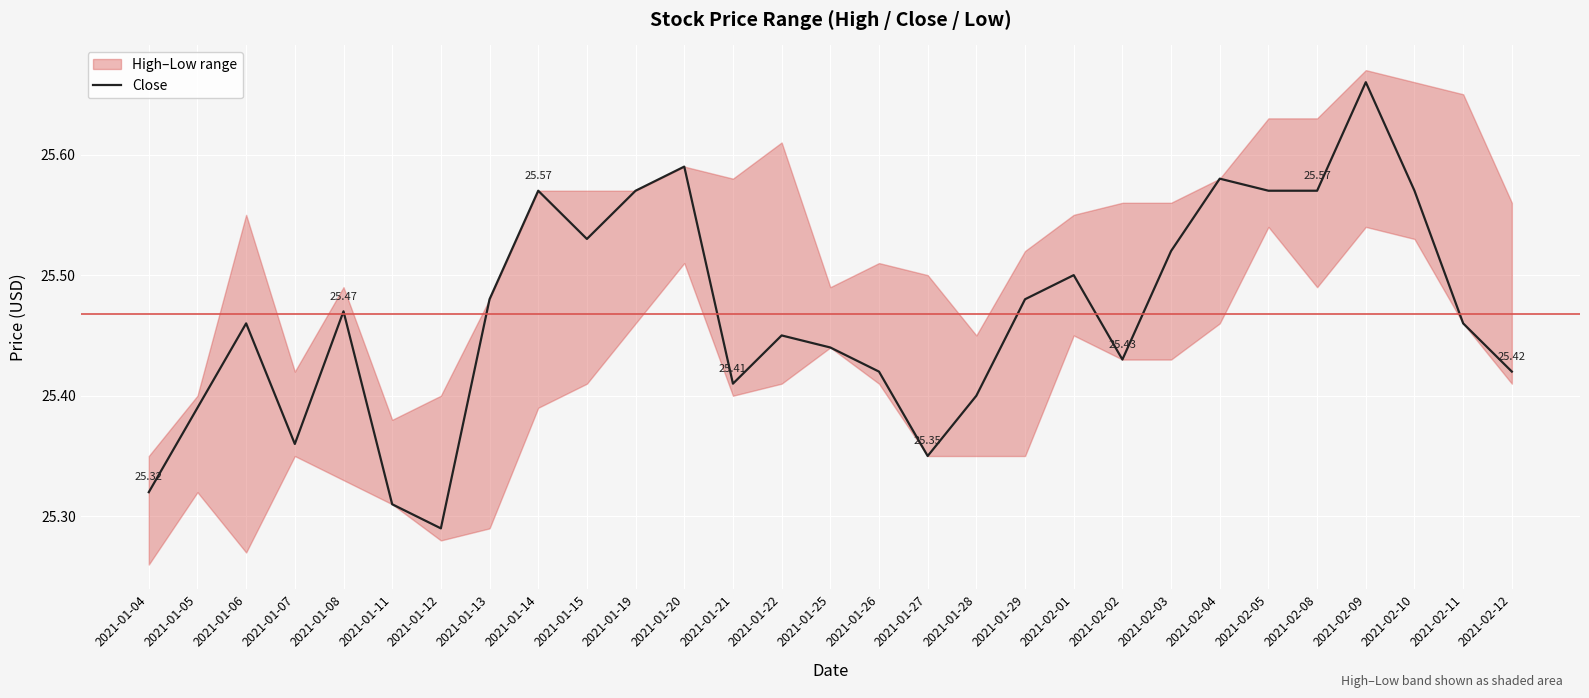

Is it true that the value at 2021-02-12 is 12.1?

False